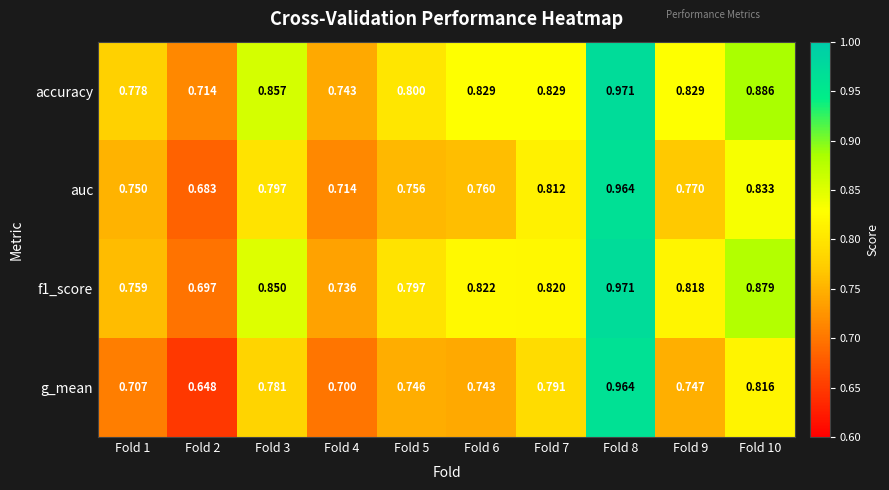

At how many categories does at least one series exceed 0?

10